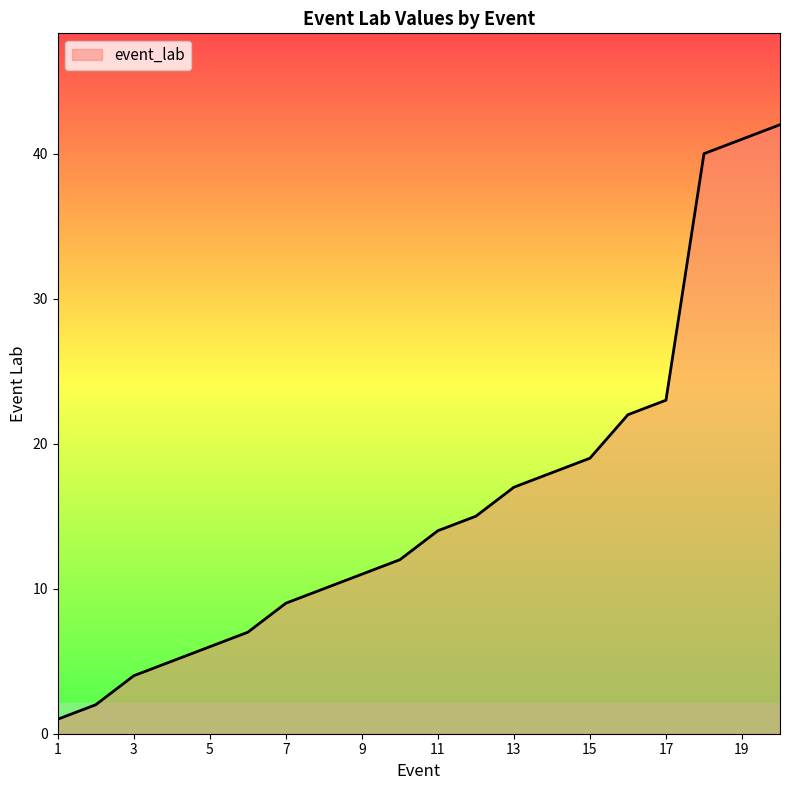

What is the greatest value displayed?

42